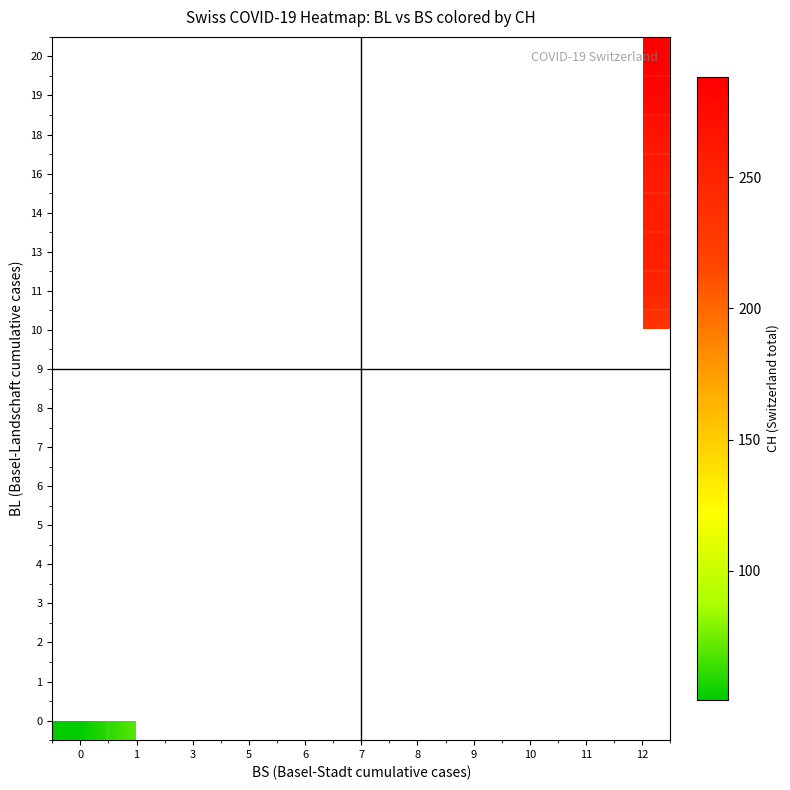

Between 7 and 5, which is larger?

5